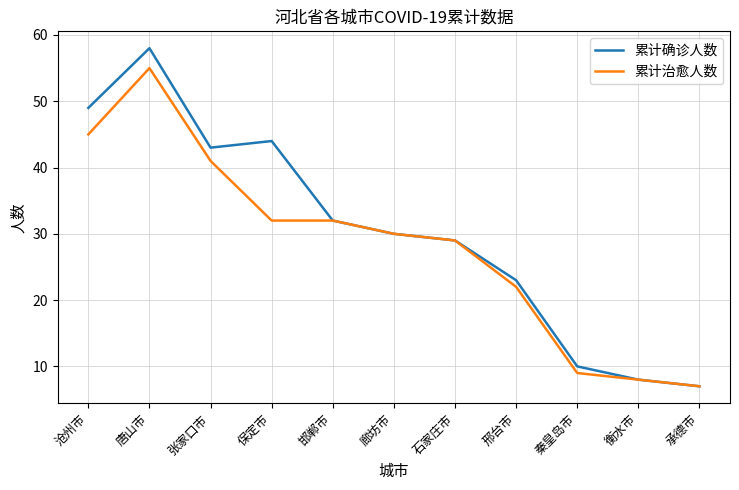

True or false: 累计治愈人数 has a value of 55 at 唐山市.

True